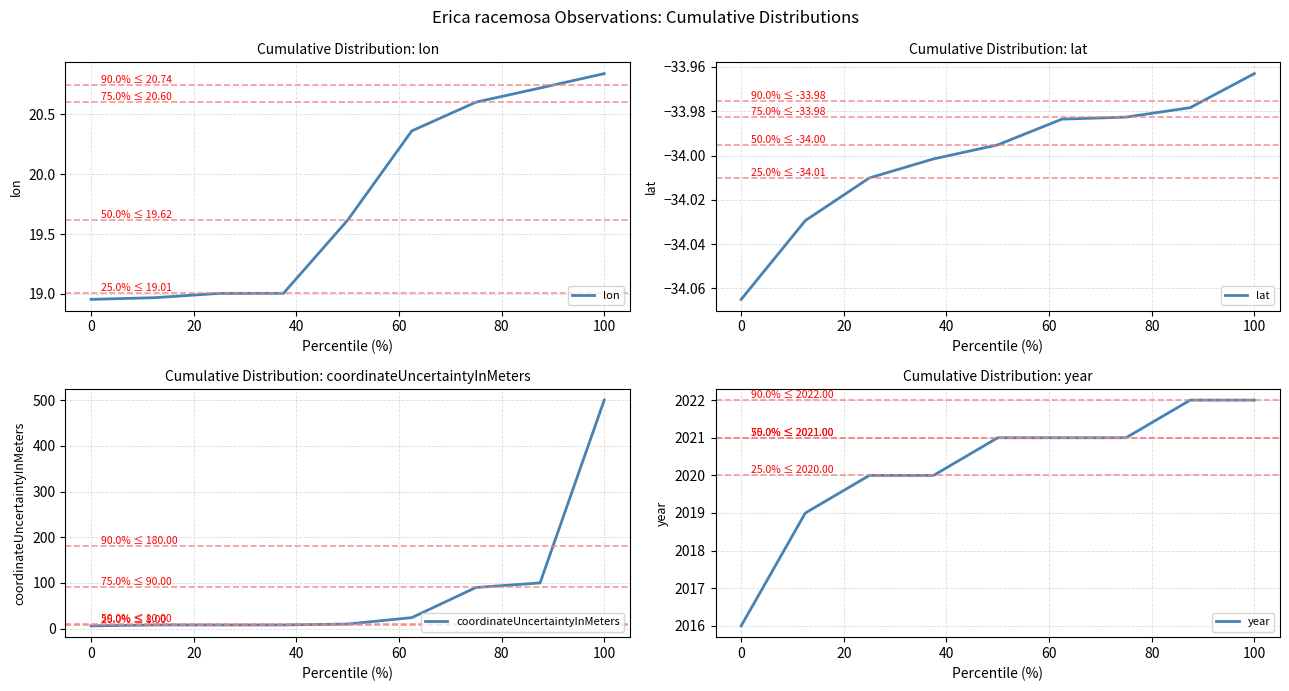

At which label does lat reach its peak?

100